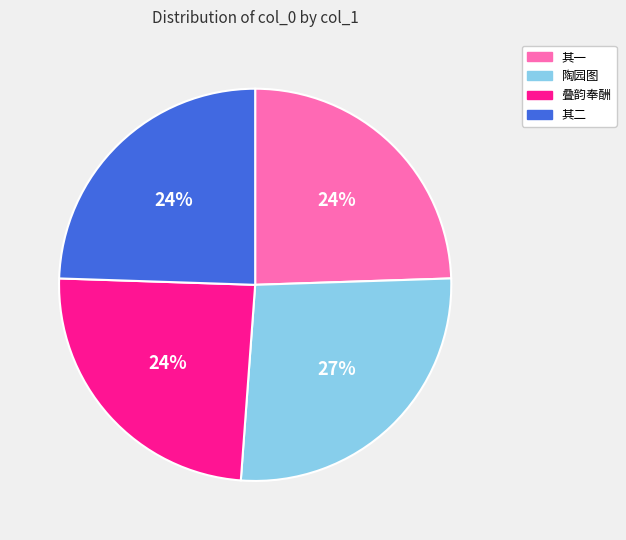

Is there a majority slice in this chart?

No